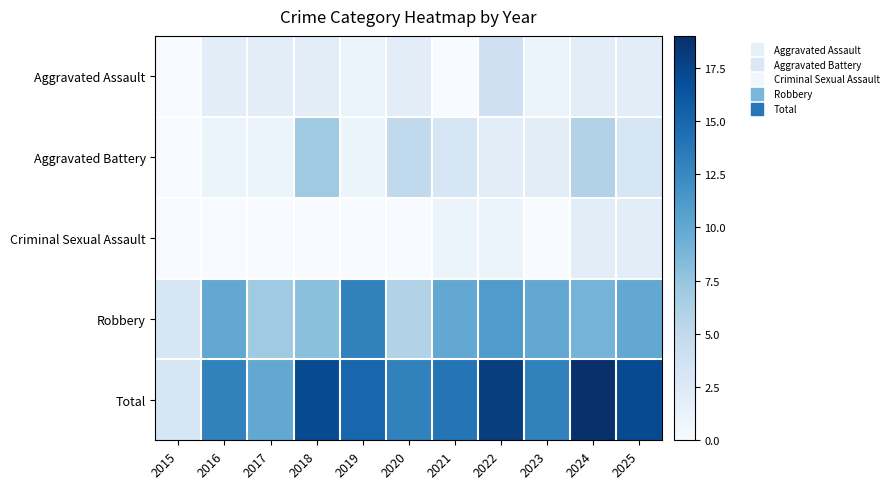

Reading left to right, what are all the values shown in this chart?

Aggravated Assault: 2015=0	2016=2	2017=2	2018=2	2019=1	2020=2	2021=0	2022=4	2023=1	2024=2	2025=2
Aggravated Battery: 2015=0	2016=1	2017=1	2018=7	2019=1	2020=5	2021=3	2022=2	2023=2	2024=6	2025=3
Criminal Sexual Assault: 2015=0	2016=0	2017=0	2018=0	2019=0	2020=0	2021=1	2022=1	2023=0	2024=2	2025=2
Robbery: 2015=3	2016=10	2017=7	2018=8	2019=13	2020=6	2021=10	2022=11	2023=10	2024=9	2025=10
Total: 2015=3	2016=13	2017=10	2018=17	2019=15	2020=13	2021=14	2022=18	2023=13	2024=19	2025=17